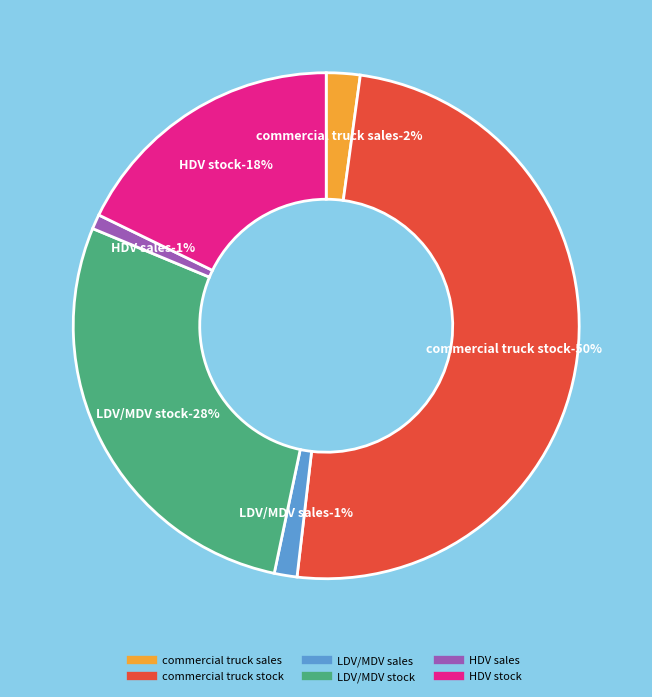

Is there a majority slice in this chart?

No